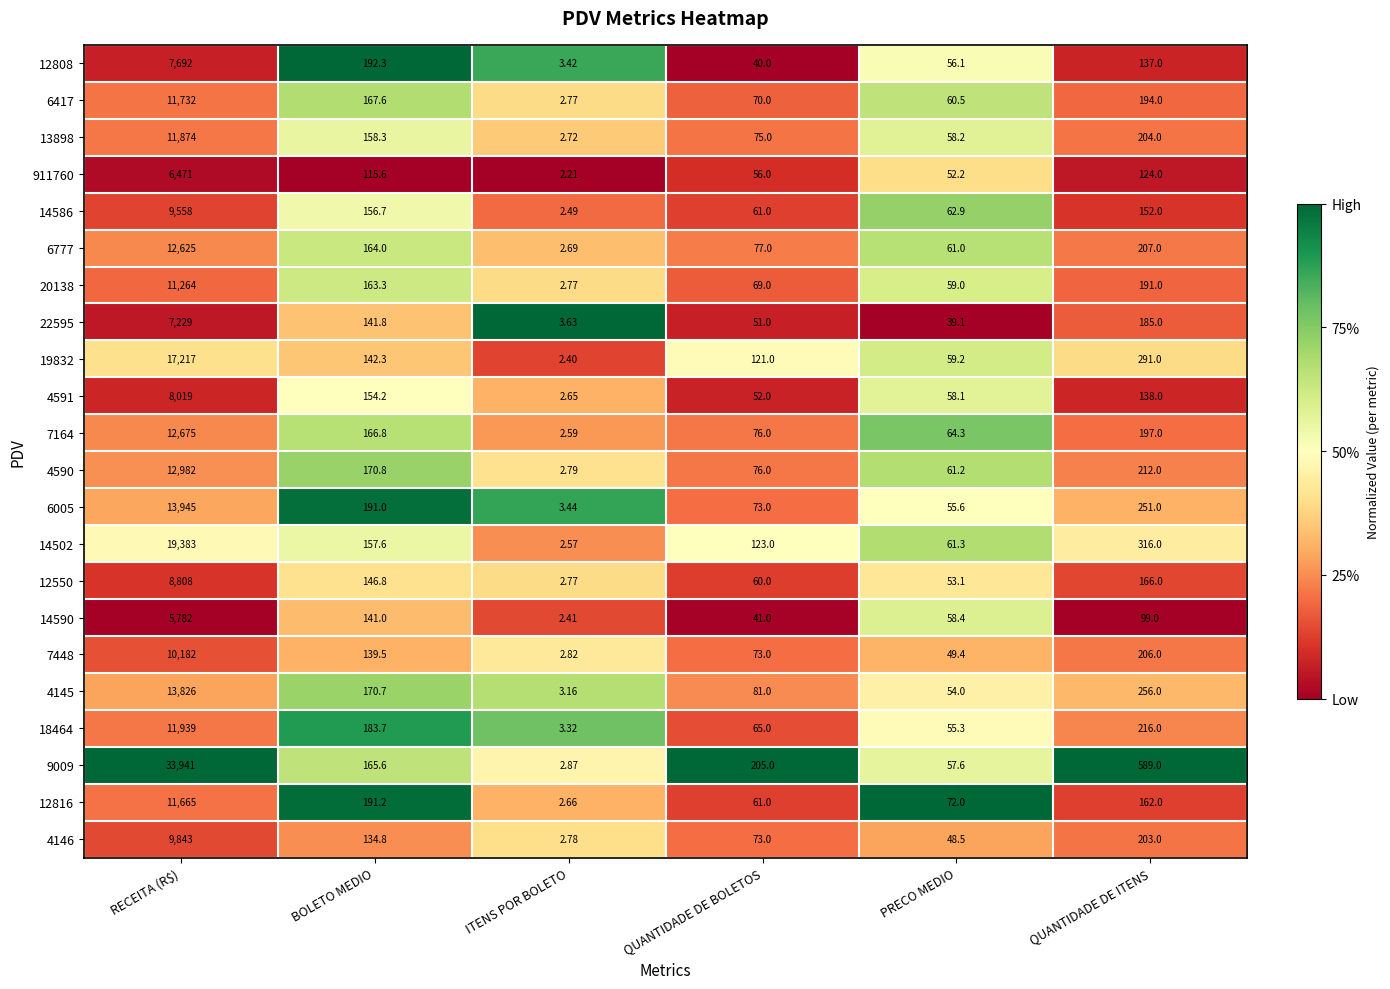

At which category is the sum across all series the highest?

RECEITA (R$)